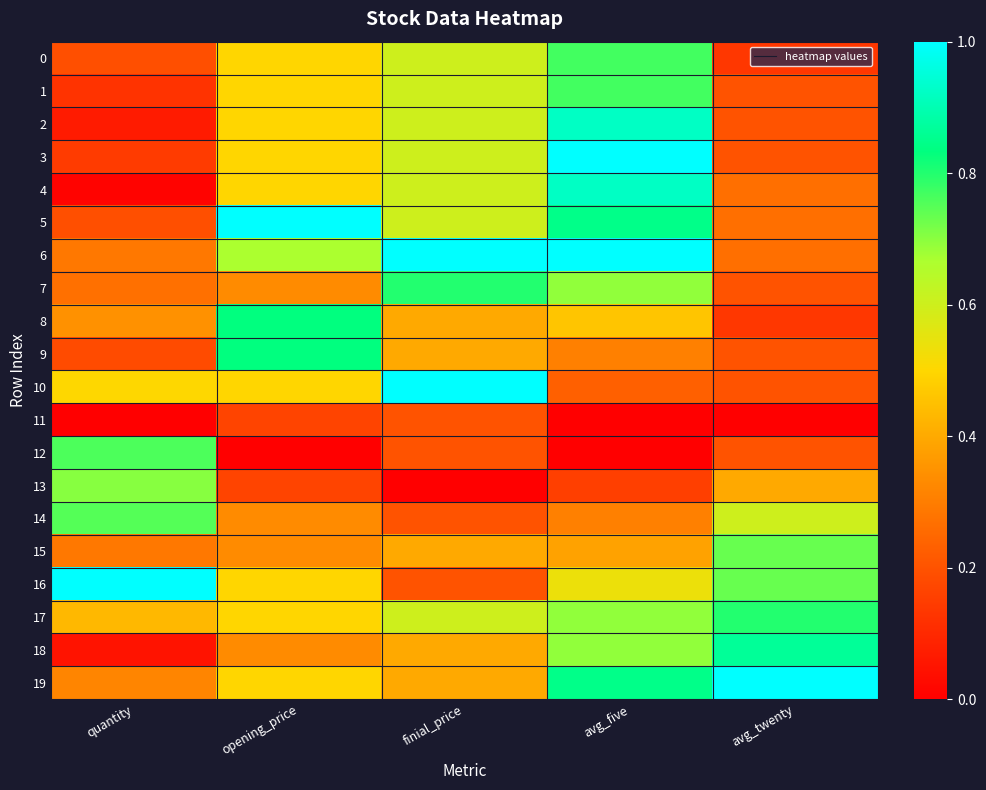

Reading left to right, what are all the values shown in this chart?

0: quantity=0.2	opening_price=0.5	finial_price=0.6	avg_five=0.8	avg_twenty=0.1
1: quantity=0.1	opening_price=0.5	finial_price=0.6	avg_five=0.8	avg_twenty=0.2
2: quantity=0.1	opening_price=0.5	finial_price=0.6	avg_five=0.9	avg_twenty=0.2
3: quantity=0.1	opening_price=0.5	finial_price=0.6	avg_five=1.0	avg_twenty=0.2
4: quantity=0.0	opening_price=0.5	finial_price=0.6	avg_five=0.9	avg_twenty=0.3
5: quantity=0.2	opening_price=1.0	finial_price=0.6	avg_five=0.8	avg_twenty=0.3
6: quantity=0.3	opening_price=0.7	finial_price=1.0	avg_five=1.0	avg_twenty=0.3
7: quantity=0.3	opening_price=0.3	finial_price=0.8	avg_five=0.7	avg_twenty=0.2
8: quantity=0.3	opening_price=0.8	finial_price=0.4	avg_five=0.5	avg_twenty=0.1
9: quantity=0.2	opening_price=0.8	finial_price=0.4	avg_five=0.3	avg_twenty=0.2
10: quantity=0.5	opening_price=0.5	finial_price=1.0	avg_five=0.2	avg_twenty=0.2
11: quantity=0.0	opening_price=0.2	finial_price=0.2	avg_five=0.0	avg_twenty=0.0
12: quantity=0.8	opening_price=0.0	finial_price=0.2	avg_five=0.0	avg_twenty=0.2
13: quantity=0.7	opening_price=0.2	finial_price=0.0	avg_five=0.2	avg_twenty=0.4
14: quantity=0.8	opening_price=0.3	finial_price=0.2	avg_five=0.3	avg_twenty=0.6
15: quantity=0.3	opening_price=0.3	finial_price=0.4	avg_five=0.4	avg_twenty=0.7
16: quantity=1.0	opening_price=0.5	finial_price=0.2	avg_five=0.5	avg_twenty=0.7
17: quantity=0.4	opening_price=0.5	finial_price=0.6	avg_five=0.7	avg_twenty=0.8
18: quantity=0.0	opening_price=0.3	finial_price=0.4	avg_five=0.7	avg_twenty=0.9
19: quantity=0.3	opening_price=0.5	finial_price=0.4	avg_five=0.8	avg_twenty=1.0